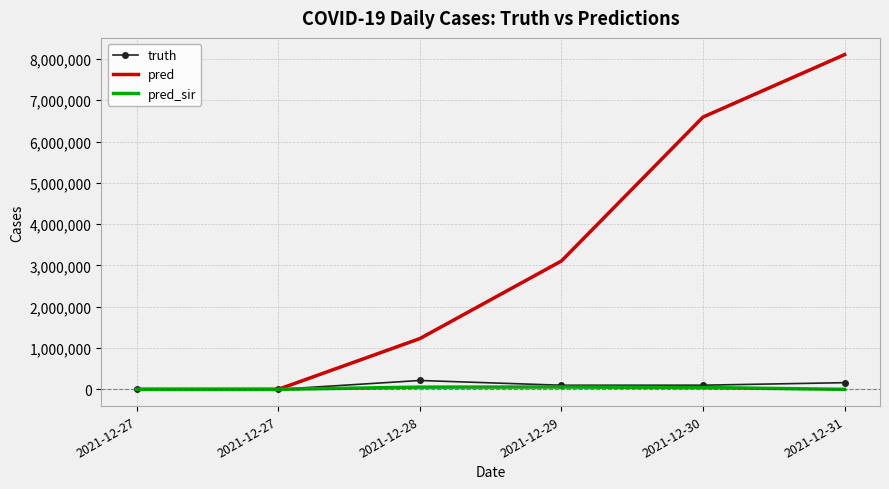

What are all the series names shown in the legend?

truth, pred, pred_sir